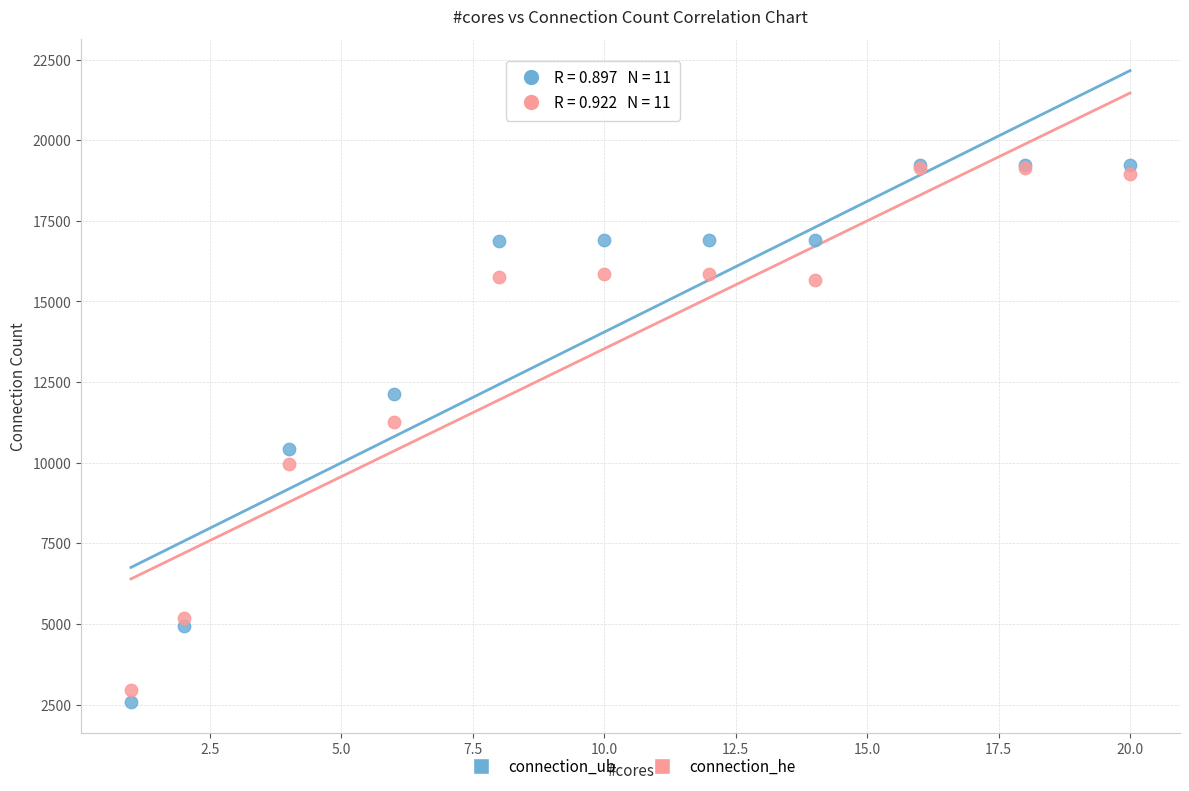

Which series has the largest Y range (max minus min)?

connection_ub